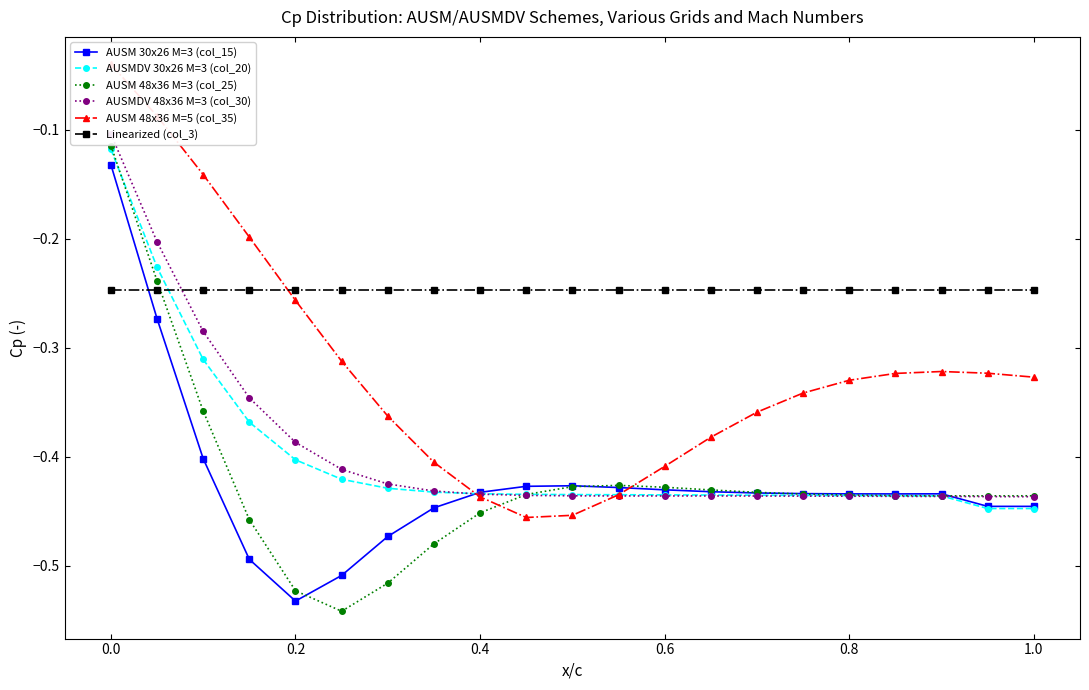

How many times do AUSM 30x26 M=3 (col_15) and Linearized (col_3) cross each other?

1